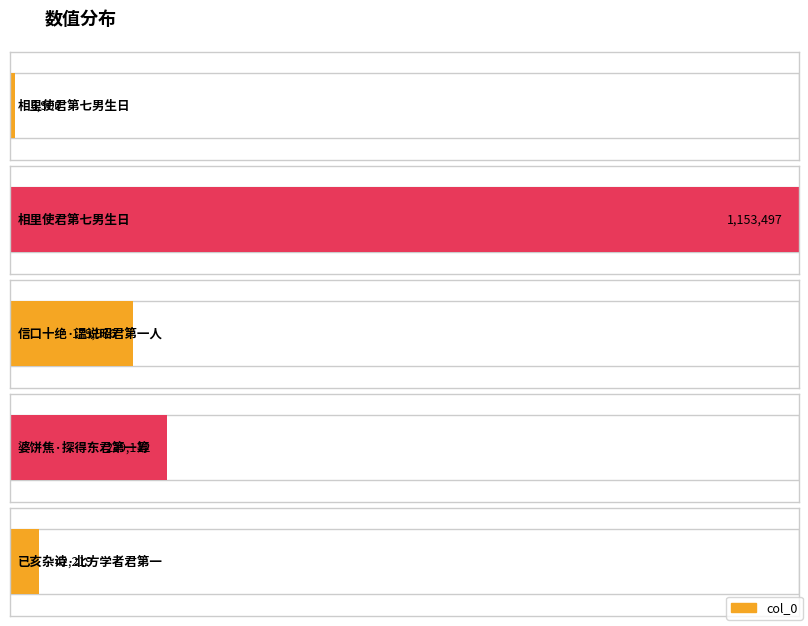

What is the label of the 3rd bar from the left?

信口十绝·温说昭君第一人